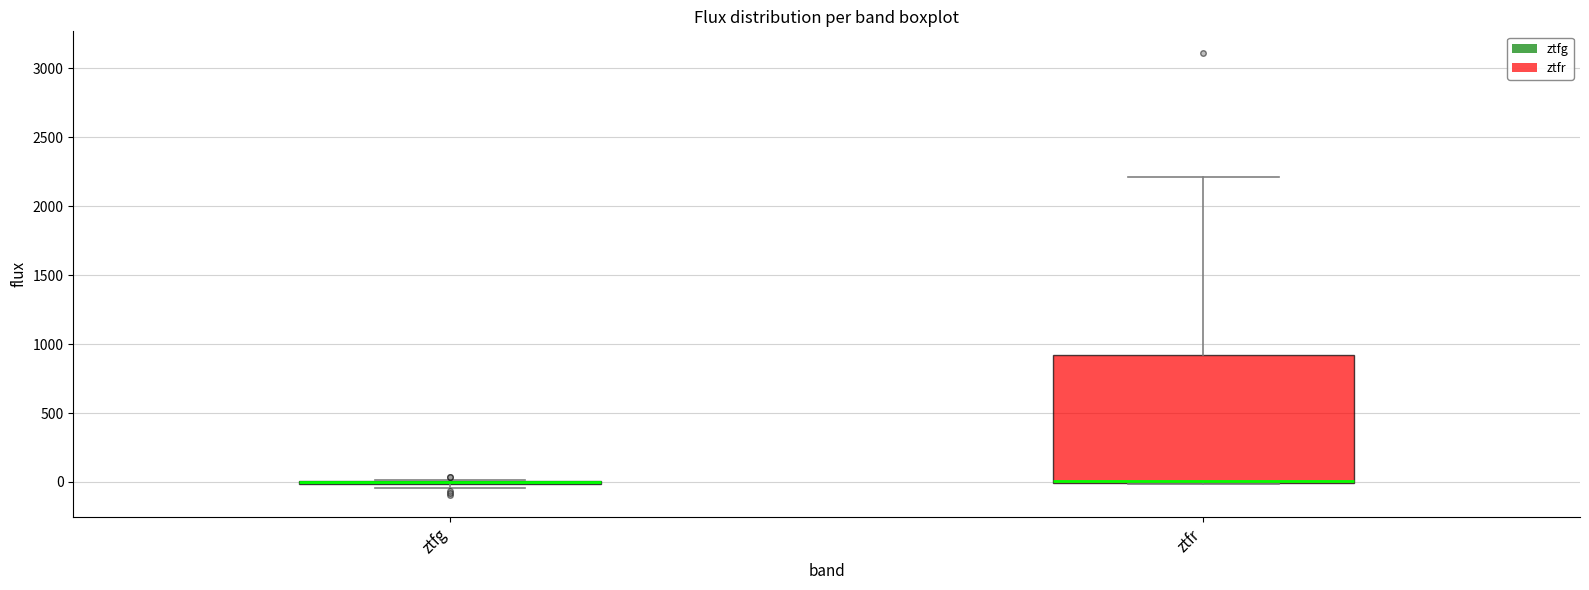

Where is the lower edge of the box for ztfr on the y-axis? The values are not printed on the chart, so give them approximately, as read against the axis.

0